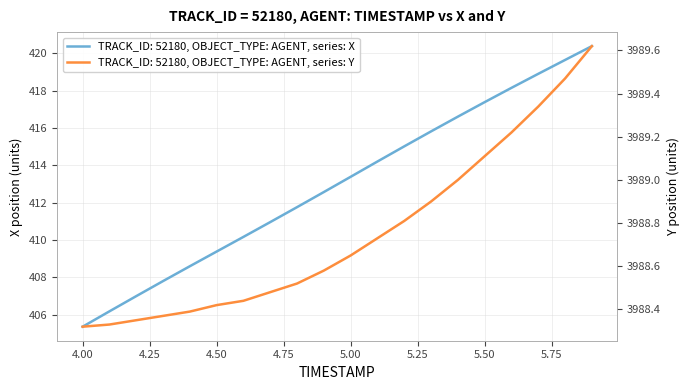

What is the sum of all X values?

8259.2